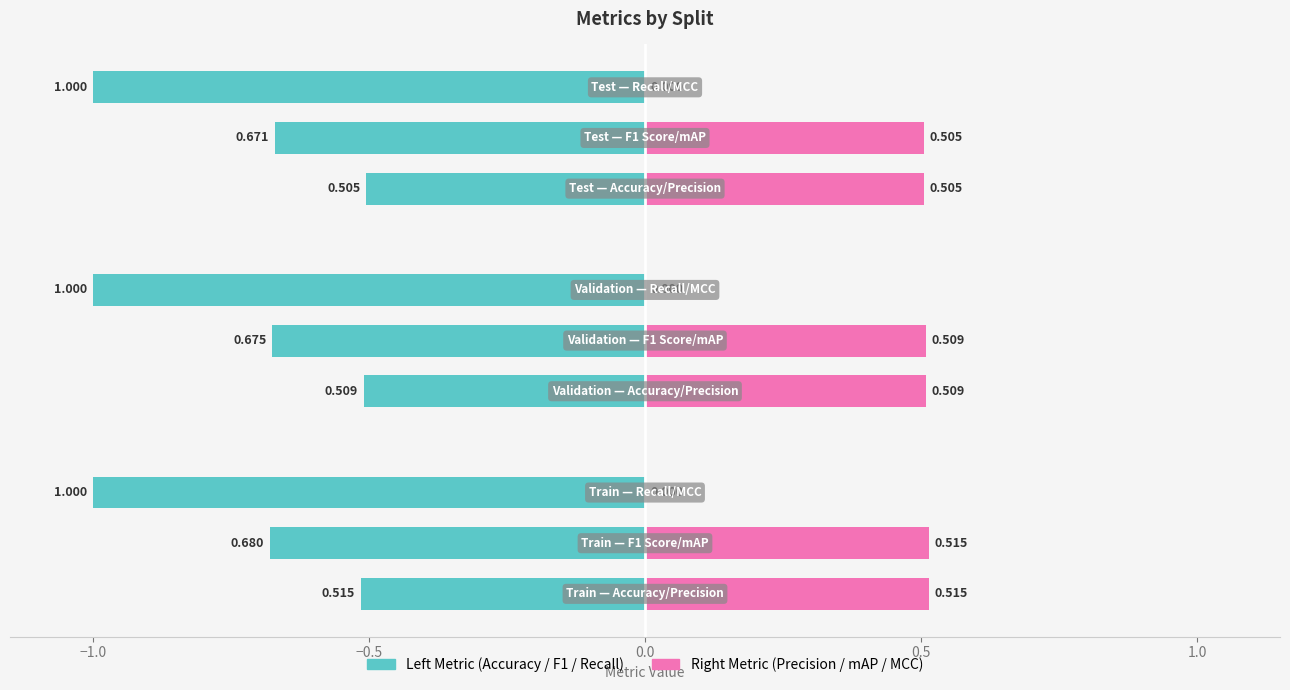

How many groups of bars are there?

3